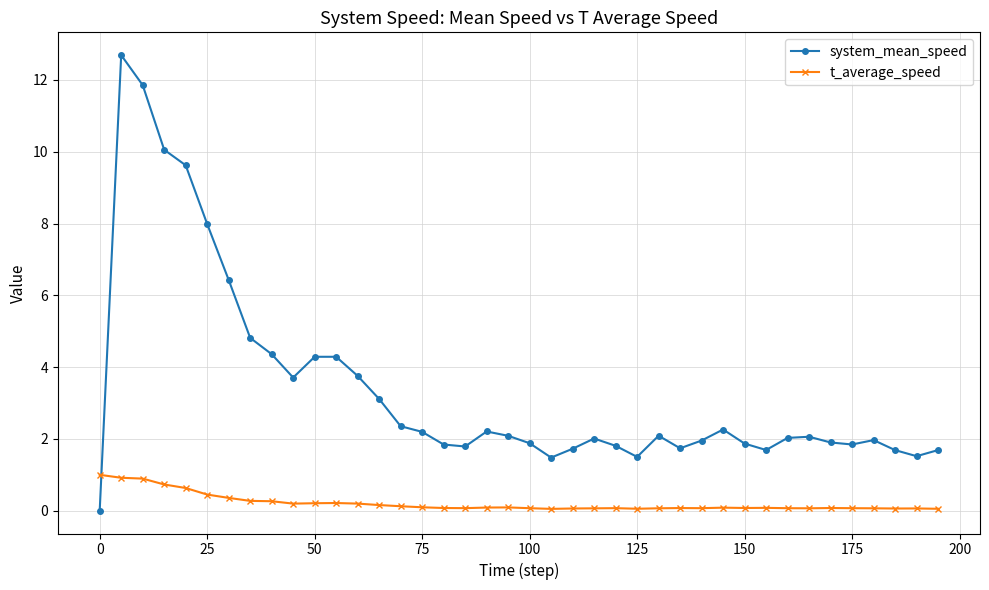

What is the difference between the maximum and minimum values in the system_mean_speed series?

12.7